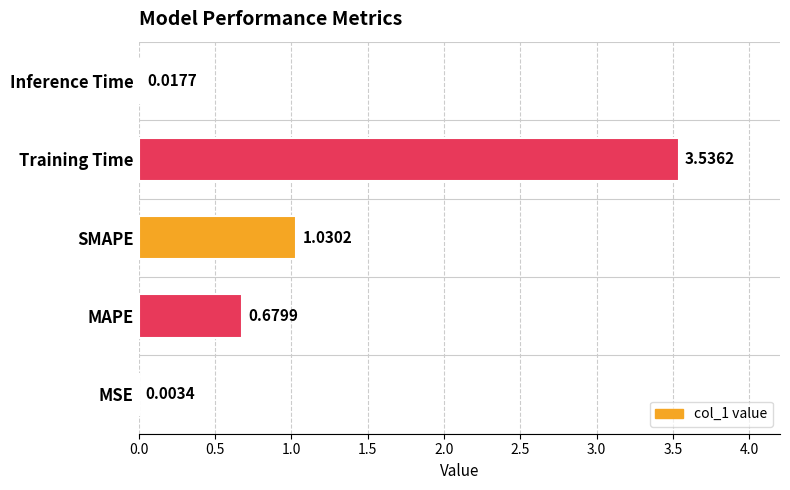

Between MSE and Inference Time, which is larger?

Inference Time